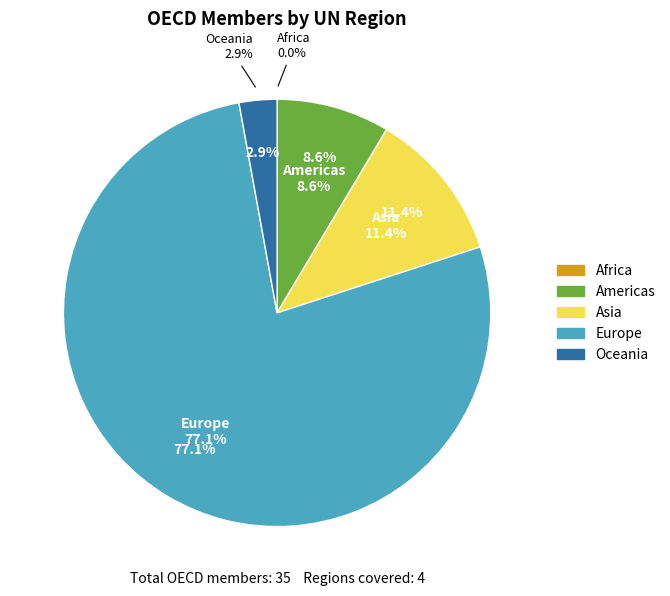

Count the number of slices in the pie.

5